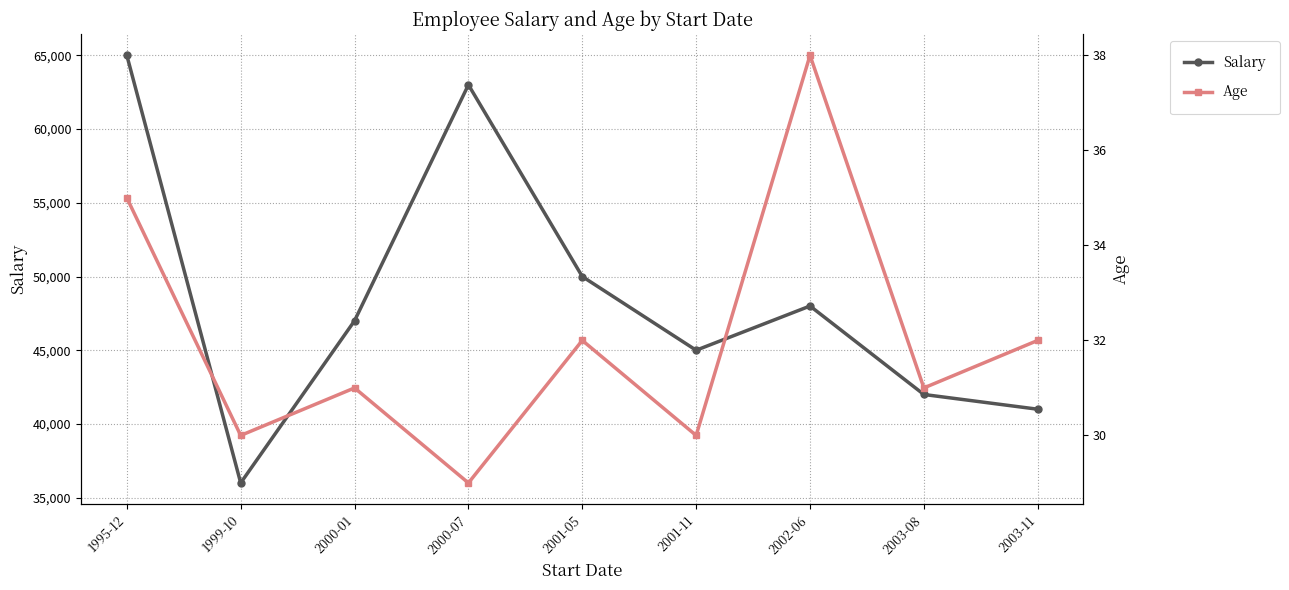

Rank the series by their average value, from highest to lowest.

Salary, Age